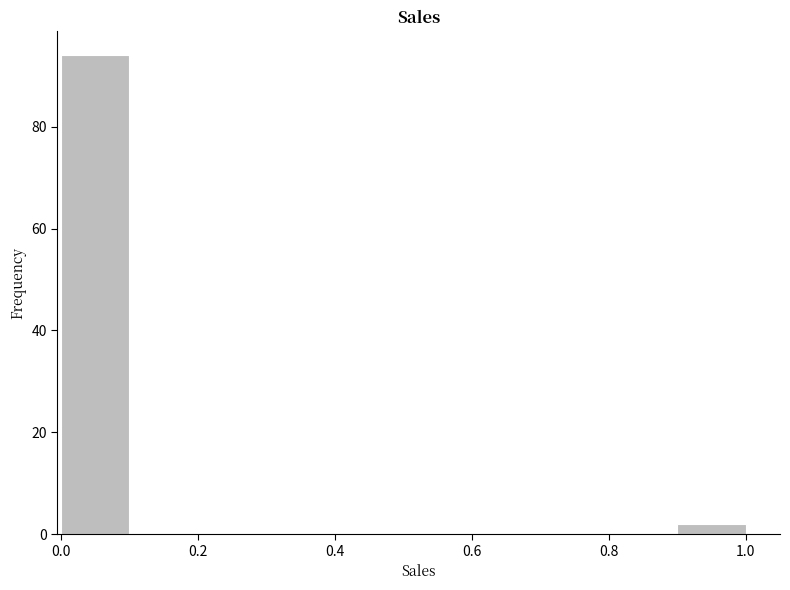

Reading left to right, transcribe this chart: for each bar, give the range it covers on the x-axis and its height. The values are not printed on the chart, so give them approximately, as read against the axis.

0.0 to 0.1: 94
0.1 to 0.2: 0
0.2 to 0.3: 0
0.3 to 0.4: 0
0.4 to 0.5: 0
0.5 to 0.6: 0
0.6 to 0.7: 0
0.7 to 0.8: 0
0.8 to 0.9: 0
0.9 to 1.0: 2